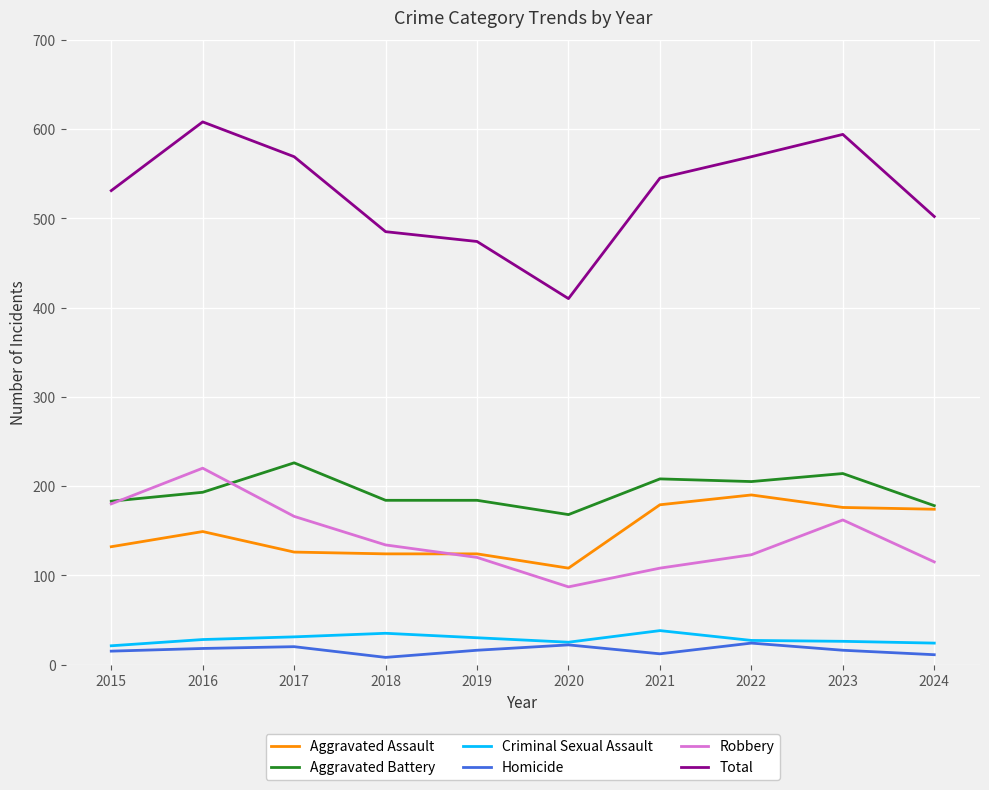

True or false: Criminal Sexual Assault and Robbery intersect in this chart.

False